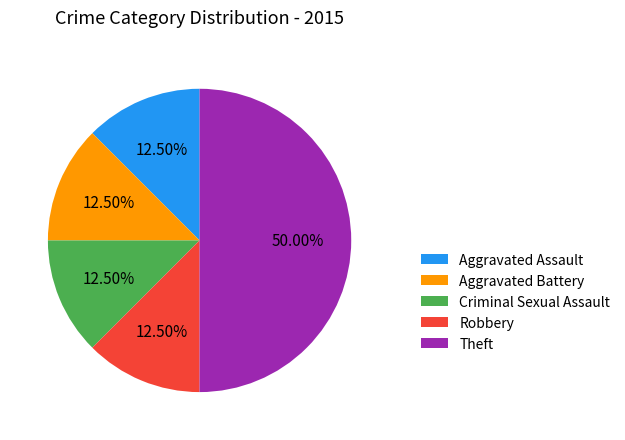

Approximately how many times larger is the value at Criminal Sexual Assault compared to Aggravated Battery?

1.0